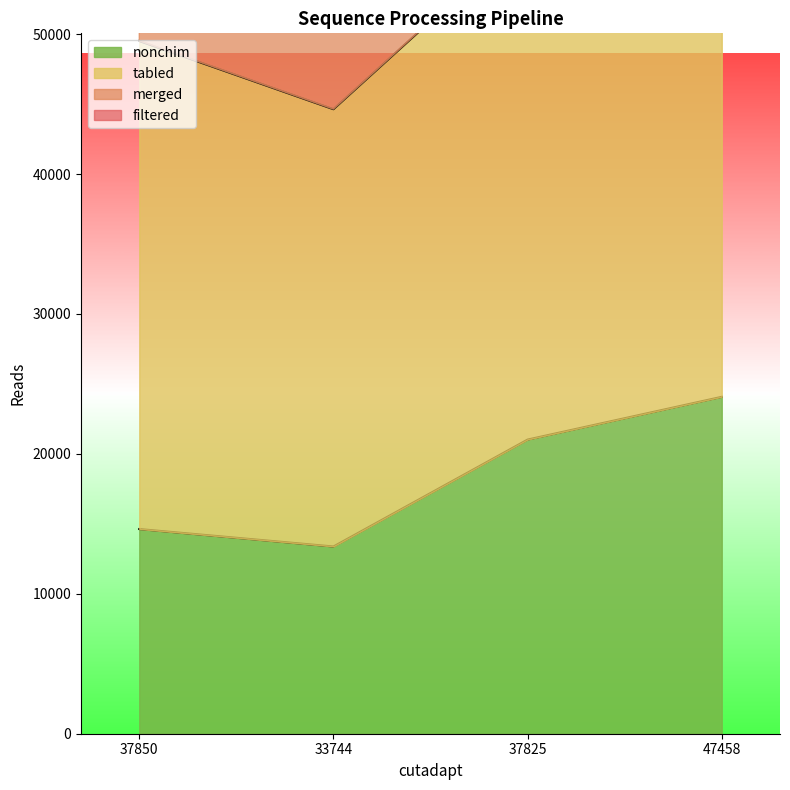

How many data points in nonchim are above 21023?

1